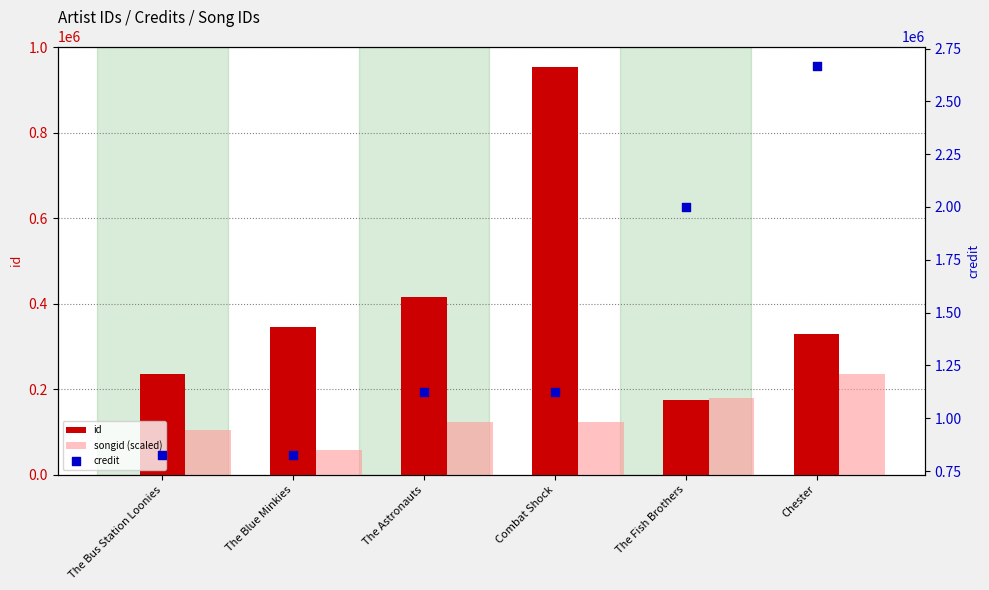

At how many categories does at least one series exceed 1832936?

2